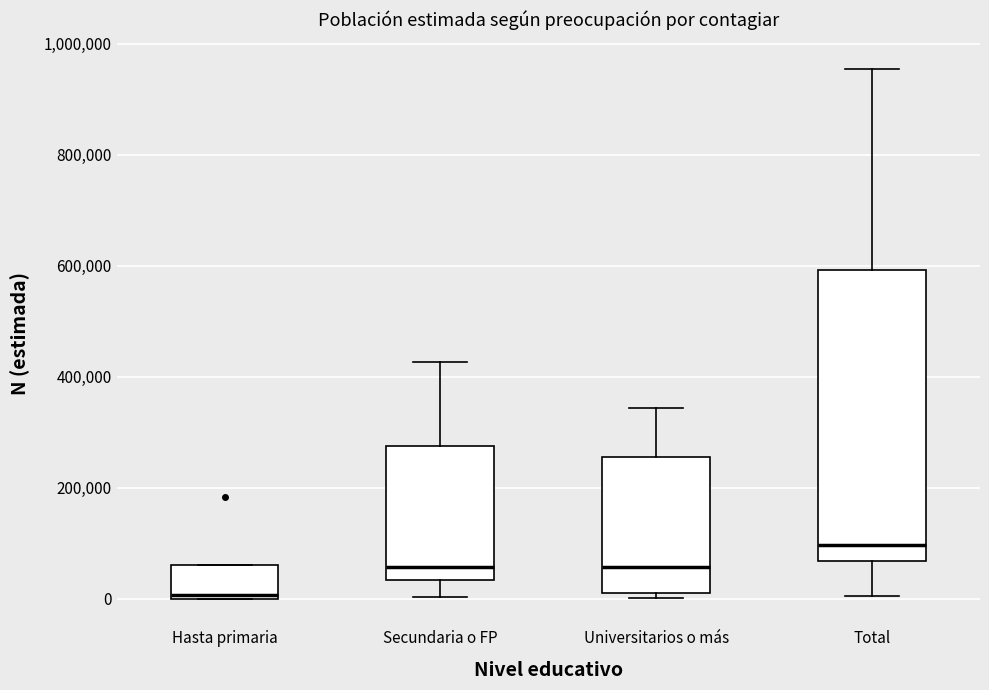

Reading left to right, read every box against the y-axis: the position of its median line, the range the box covers, and the ends of its whiskers. The values are not printed on the chart, so give them approximately, as read against the axis.

Hasta primaria: median 0 (just above the box's lower edge), box 0 to 60000, whiskers 0 to 60000
Secundaria o FP: median 60000, box 40000 to 280000, whiskers 0 to 420000
Universitarios o más: median 60000, box 20000 to 260000, whiskers 0 to 340000
Total: median 100000, box 60000 to 600000, whiskers 0 to 960000